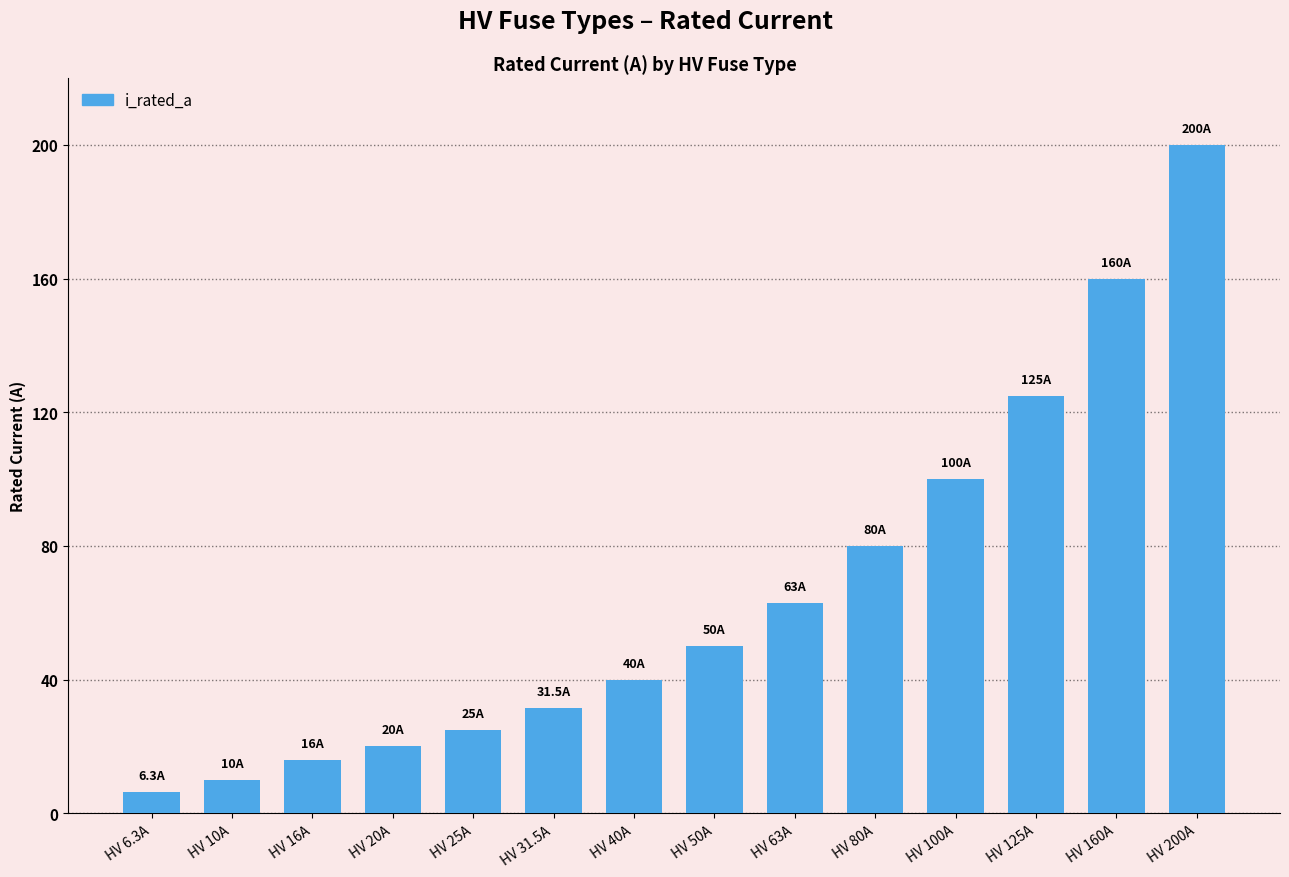

The value at HV 40A is 40.0. True or false?

True